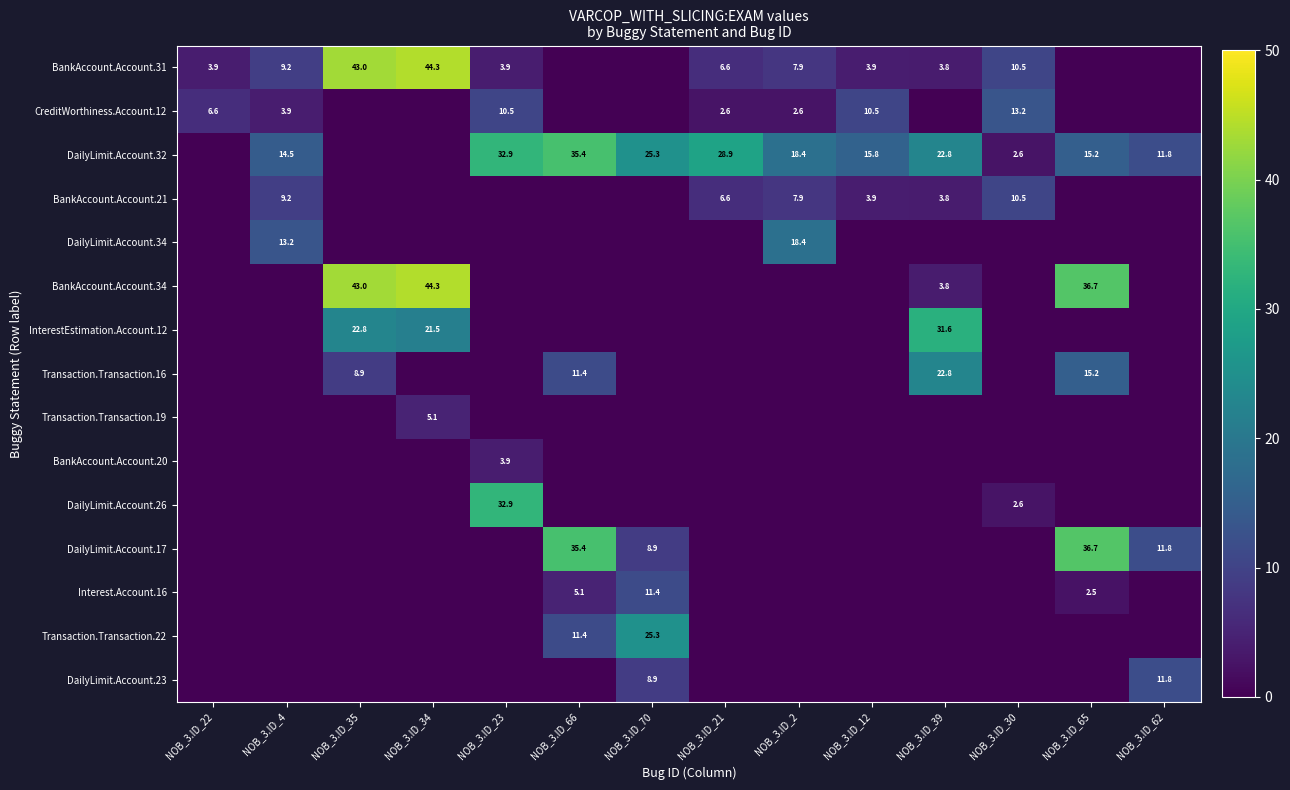

True or false: BankAccount.Account.31 has a value of 25.4 at NOB_3.ID_34.

False